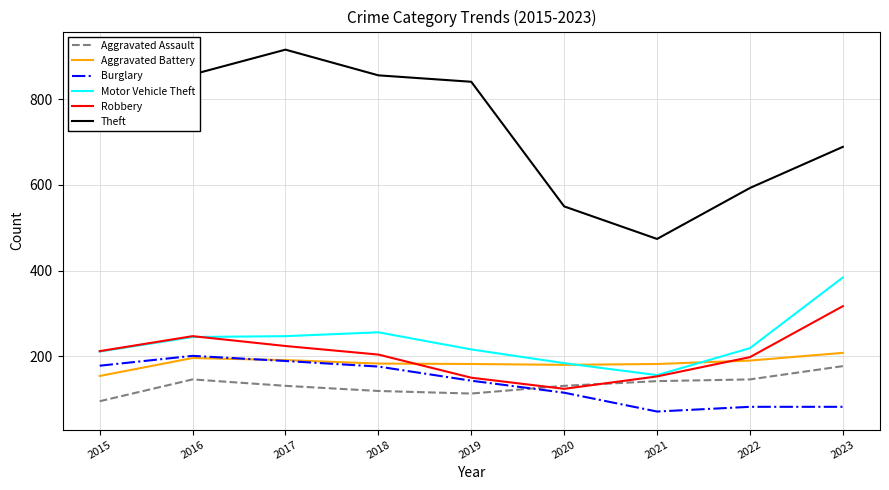

At which category does Burglary reach its first local valley?

2021